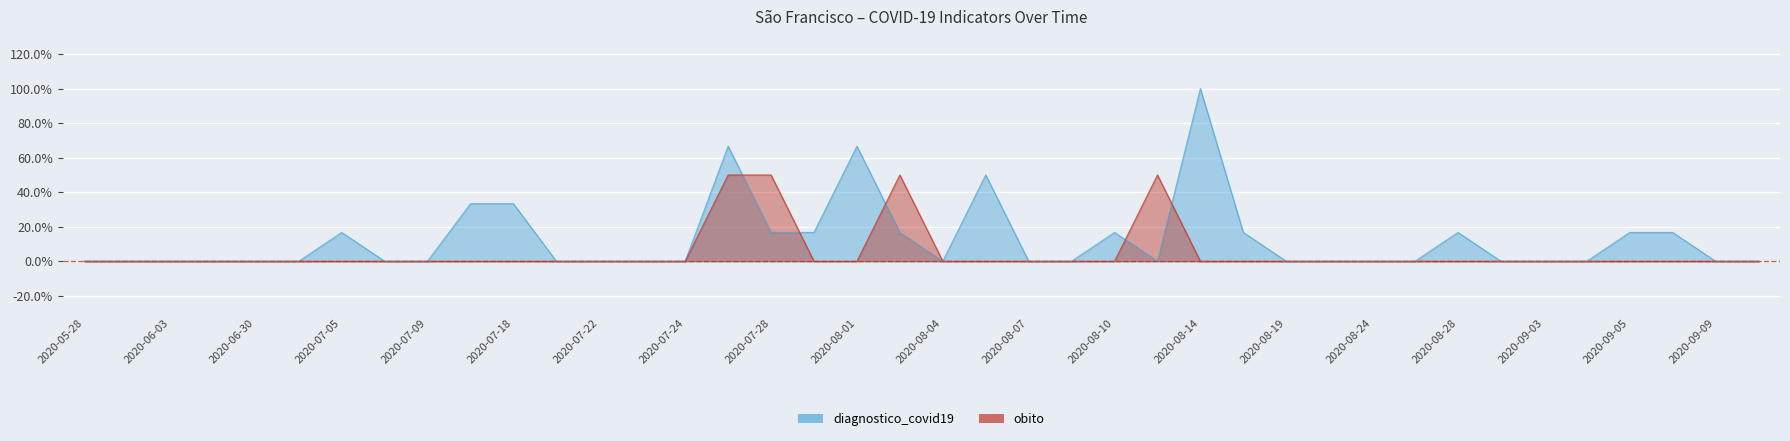

Between 2020-08-11 and 2020-09-19, which series saw the biggest shift?

obito